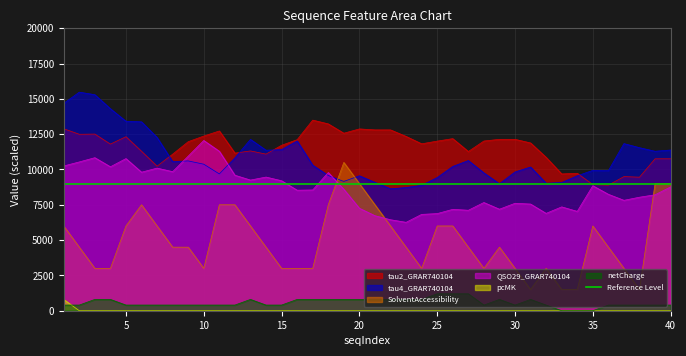

True or false: tau2_GRAR740104 and netCharge cross at least once.

False